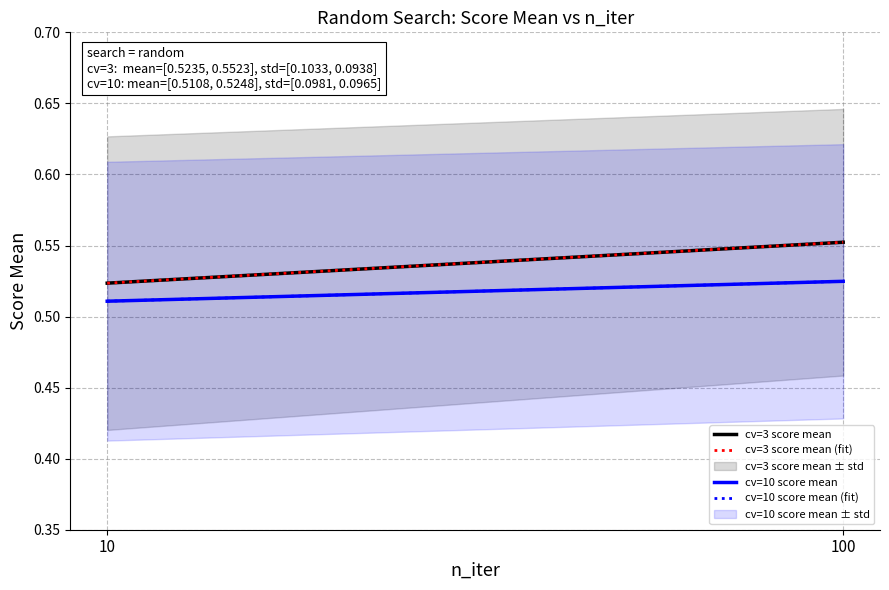

What is the total value across all series at 10?

2.1